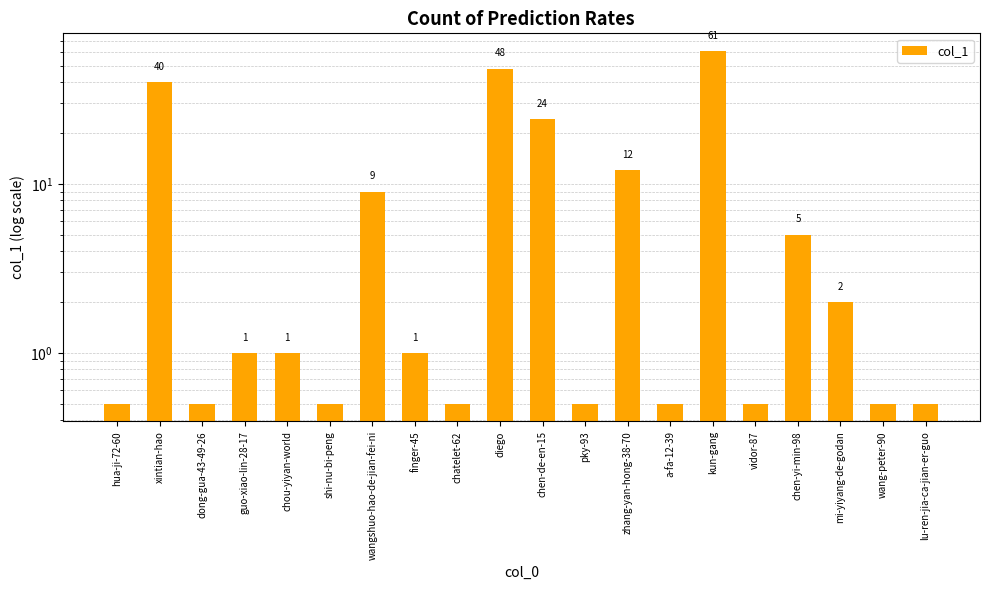

How many values exceed 1?

8